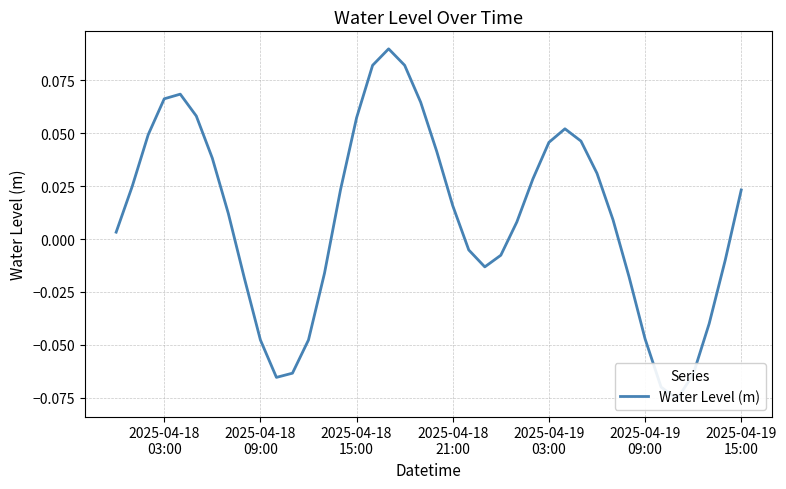

What is the greatest value displayed?

0.1